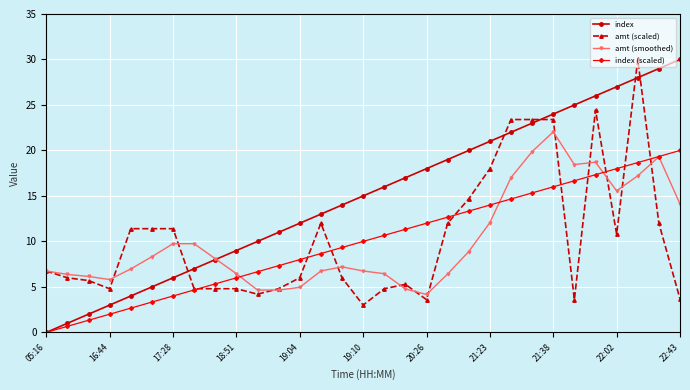

How many intersections are there between index (scaled) and amt (scaled)?

9